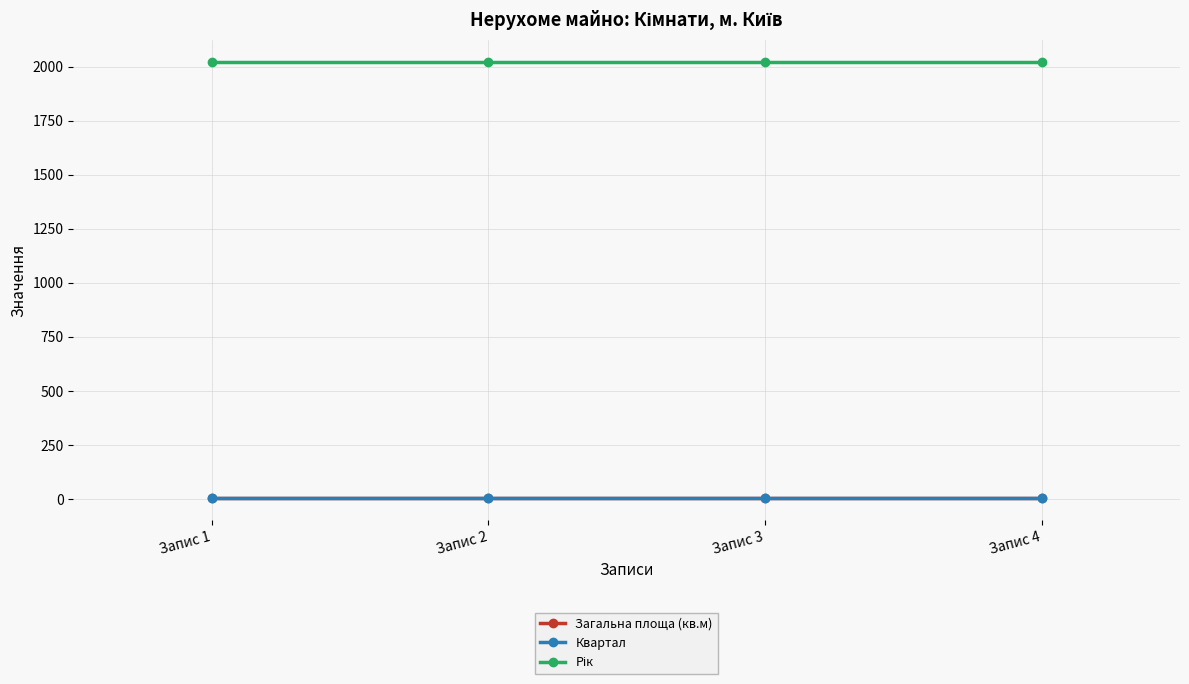

At how many categories does at least one series exceed 492?

4